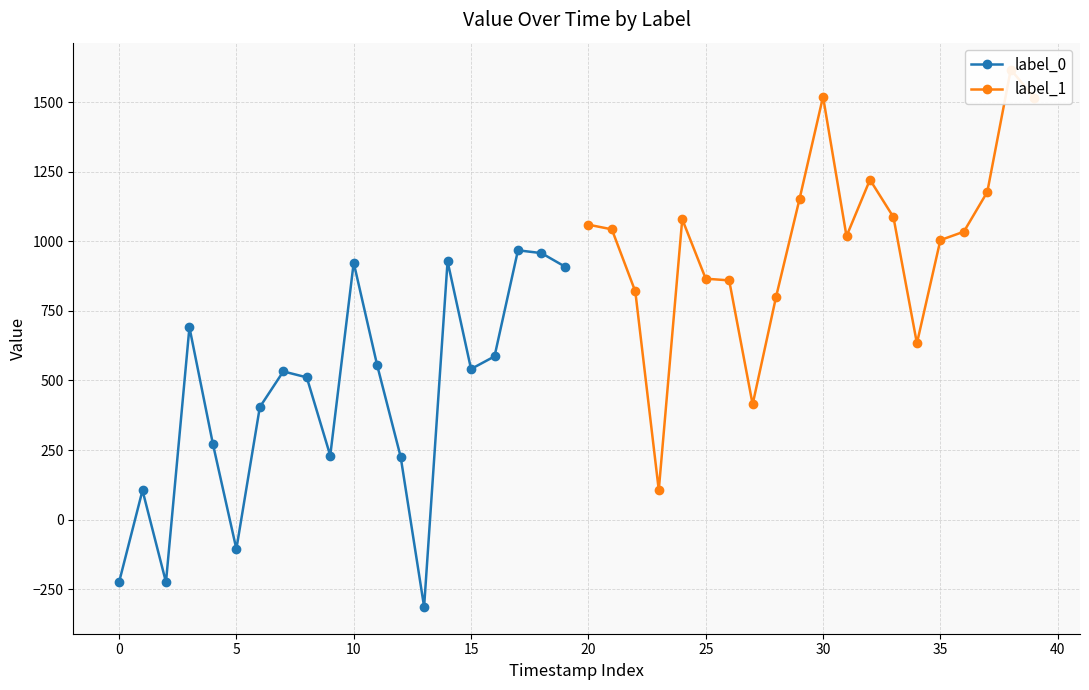

In label_0, how many points are lower than both neighbors (excluding endpoints)?

5